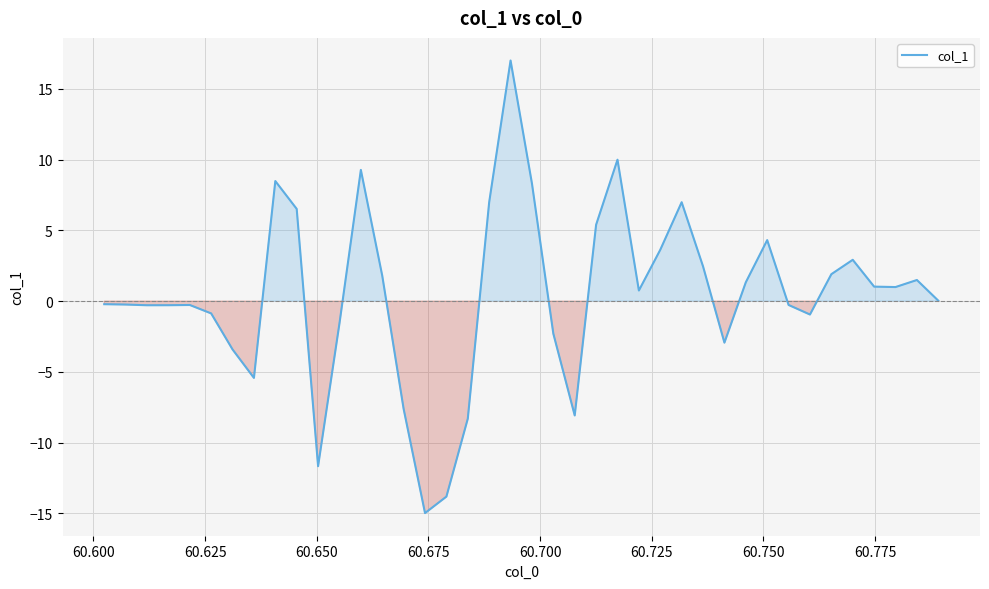

What is the minimum value shown in the chart?

-15.0